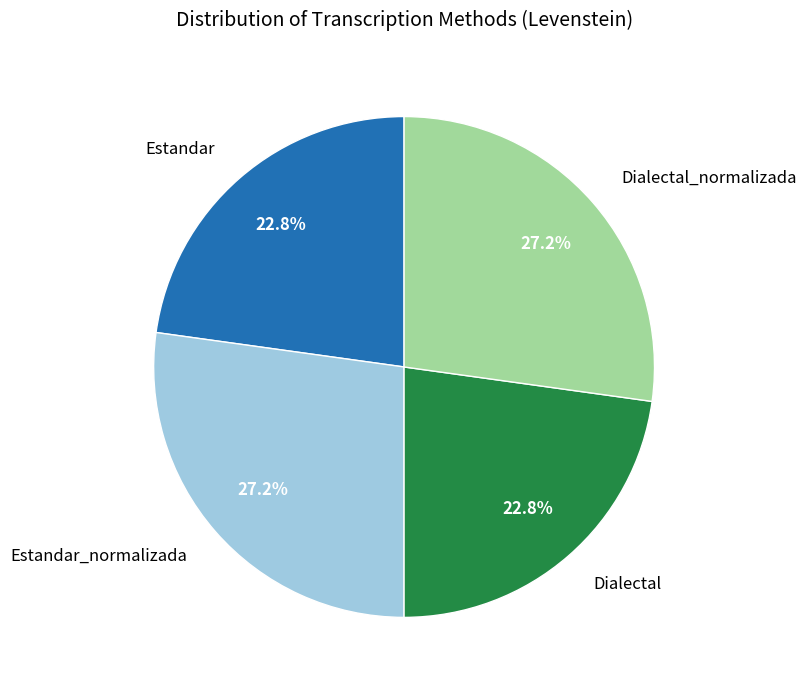

How many segments does this pie chart have?

4